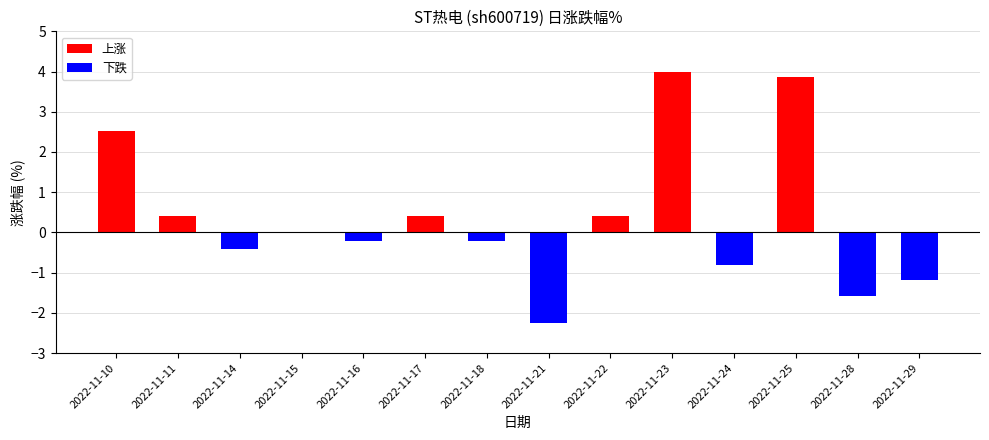

What is the change in value from 2022-11-28 to 2022-11-29?

+0.4